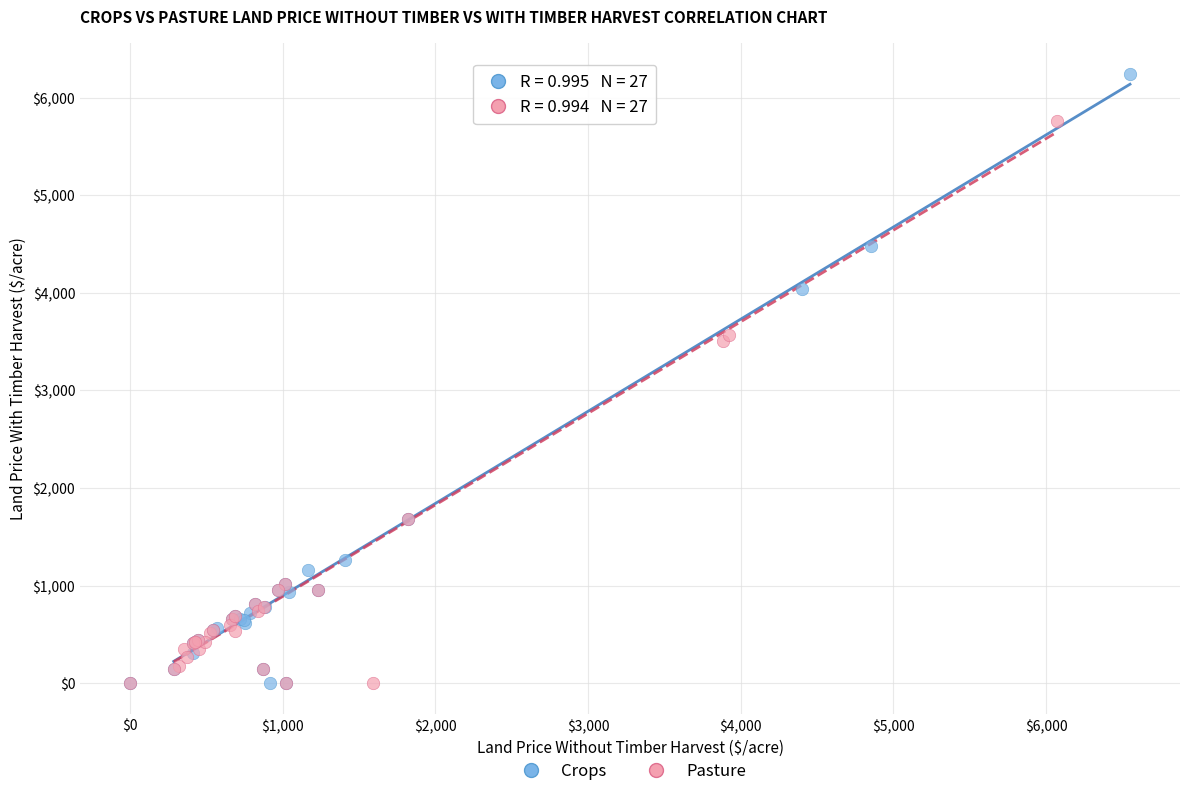

Which series has the widest spread of Y values?

Crops